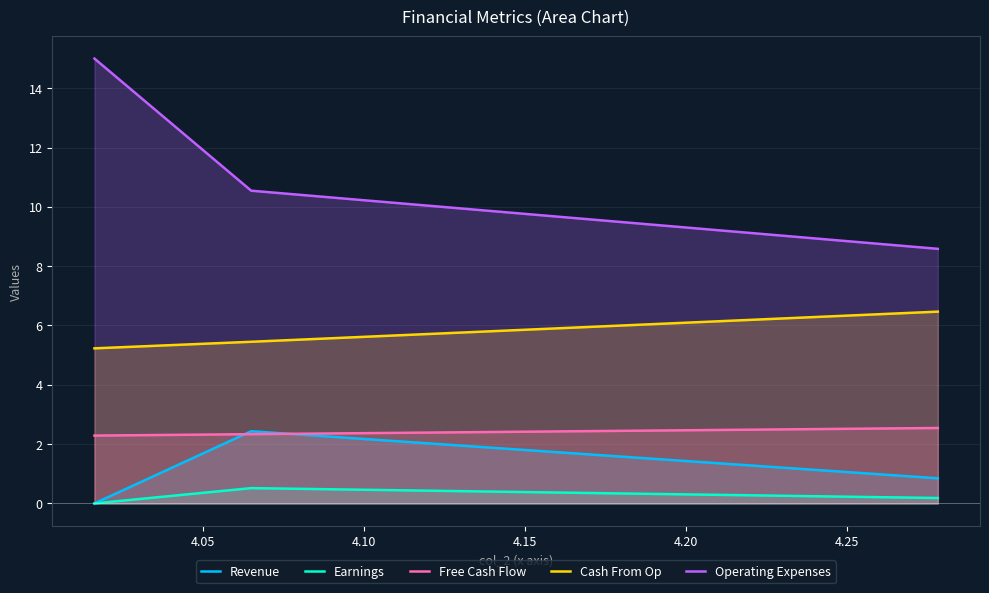

Which series has the largest total across all categories?

Operating Expenses